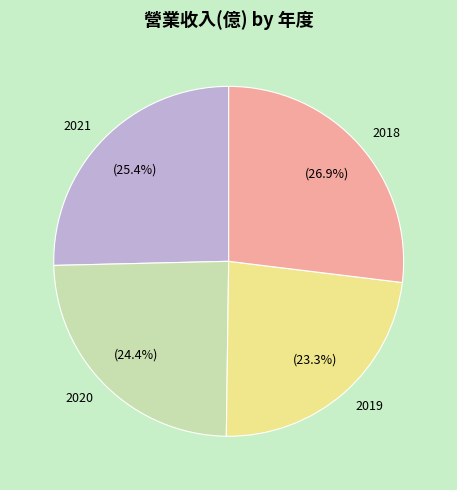

What is the smallest slice in the pie chart?

2019